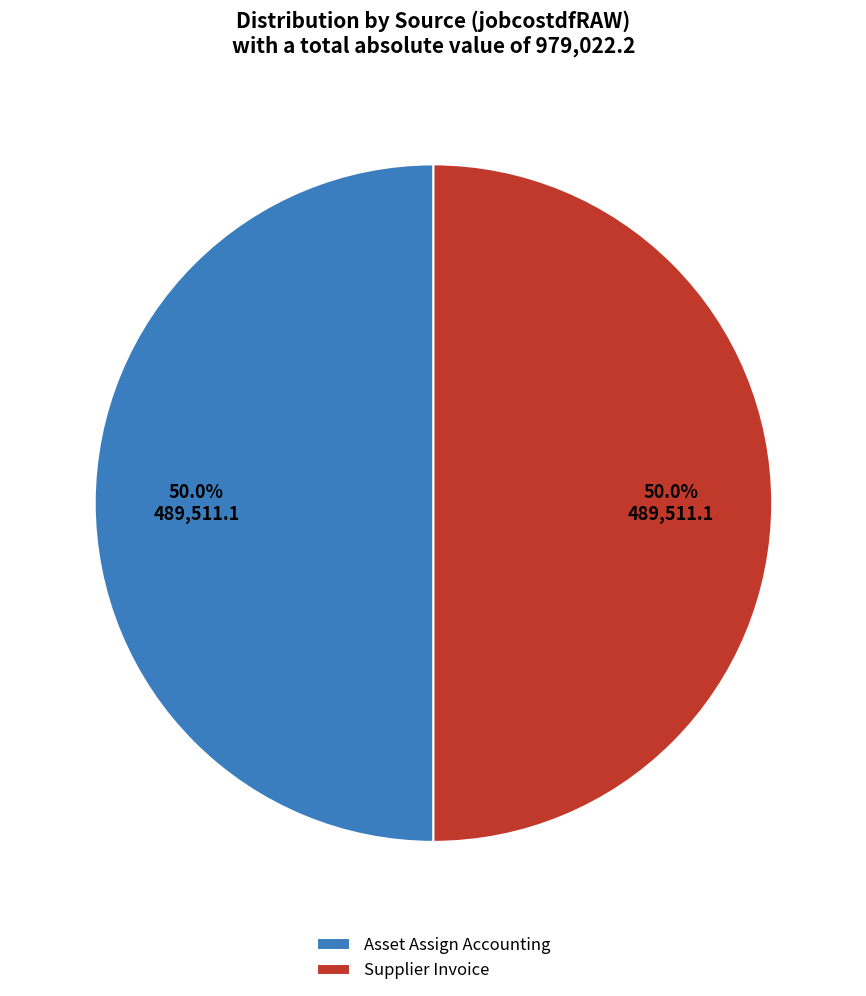

Approximately how many times larger is the value at Supplier Invoice compared to Asset Assign Accounting?

1.0